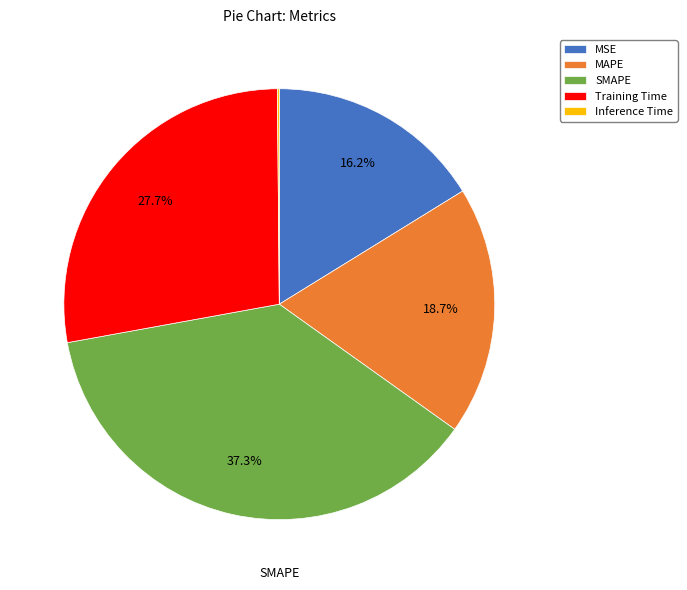

What is the total percentage of SMAPE and Training Time?

65.0%